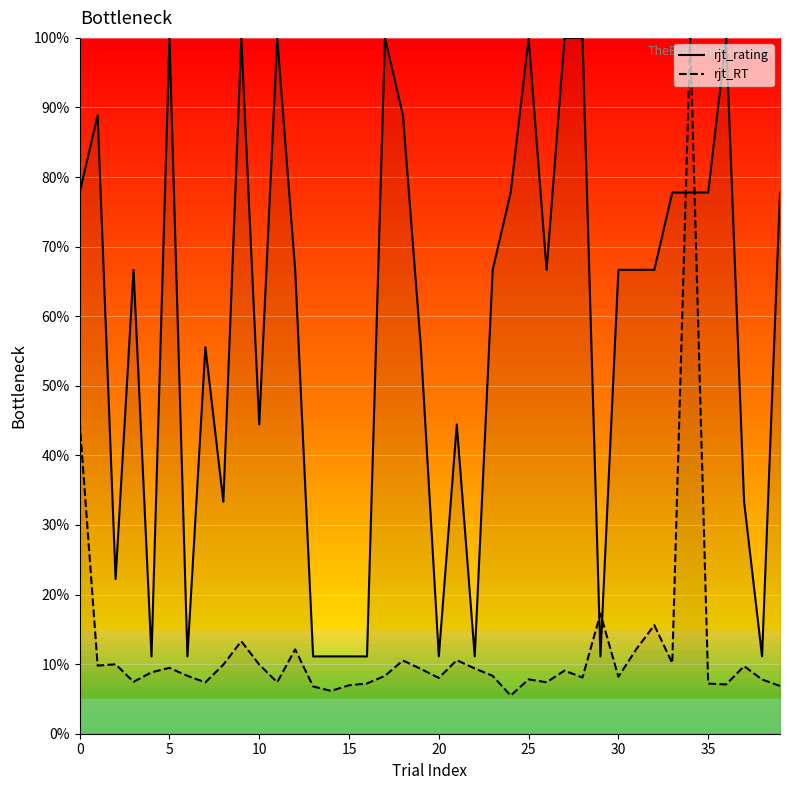

Reading left to right, transcribe all the data shown in this chart.

rjt_rating: 77.8	88.9	22.2	66.7	11.1	100.0	11.1	55.6	33.3	100.0	44.4	100.0	66.7	11.1	11.1	11.1	11.1	100.0	88.9	55.6	11.1	44.4	11.1	66.7	77.8	100.0	66.7	100.0	100.0	11.1	66.7	66.7	66.7	77.8	77.8	77.8	100.0	33.3	11.1	77.8
rjt_RT: 44.8	9.8	10.0	7.5	8.8	9.5	8.3	7.4	9.9	13.3	9.9	7.4	12.1	6.8	6.2	7.0	7.2	8.3	10.5	9.3	8.0	10.6	9.4	8.3	5.5	7.8	7.4	9.1	8.1	17.3	8.2	12.2	15.6	10.1	100.0	7.2	7.1	9.7	7.8	6.9